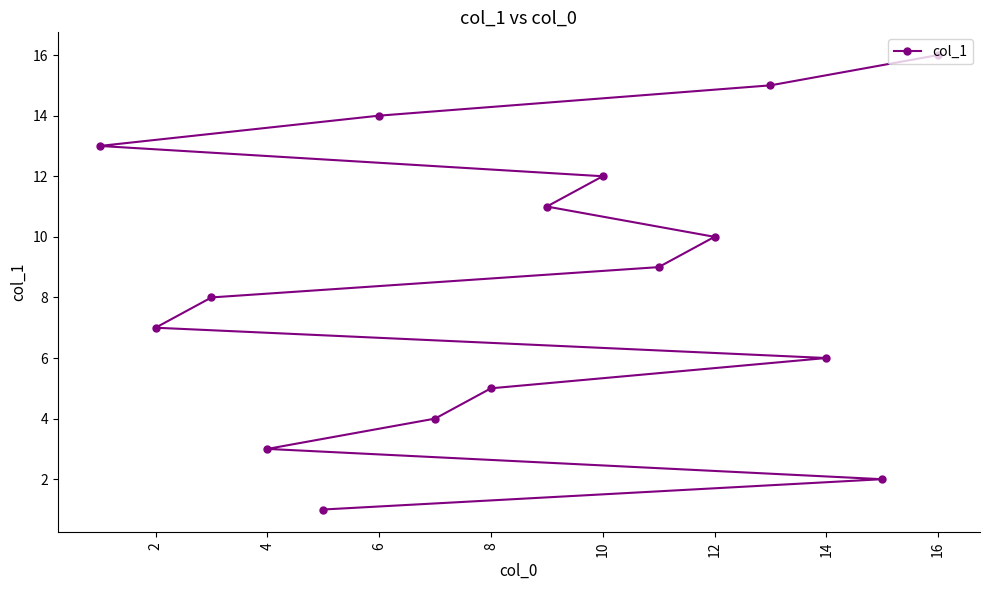

Which has a higher value, 8 or 6?

6